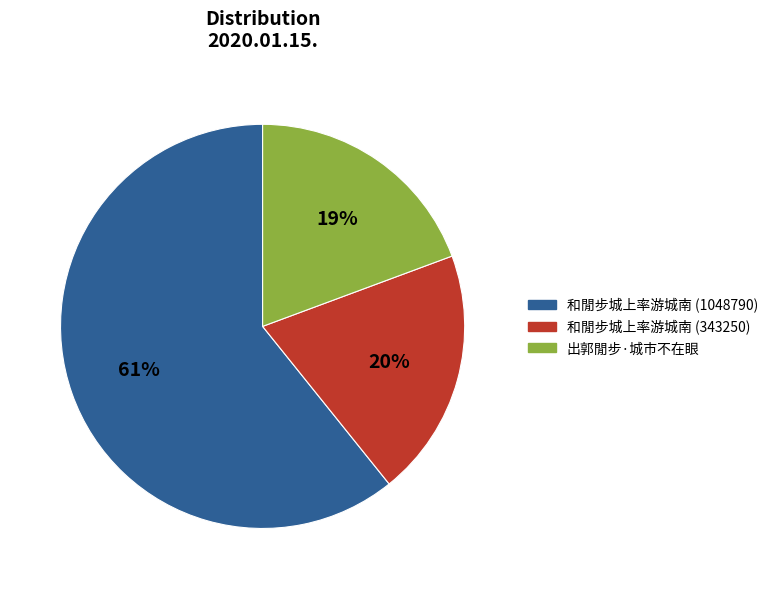

Does any single category account for the majority?

Yes